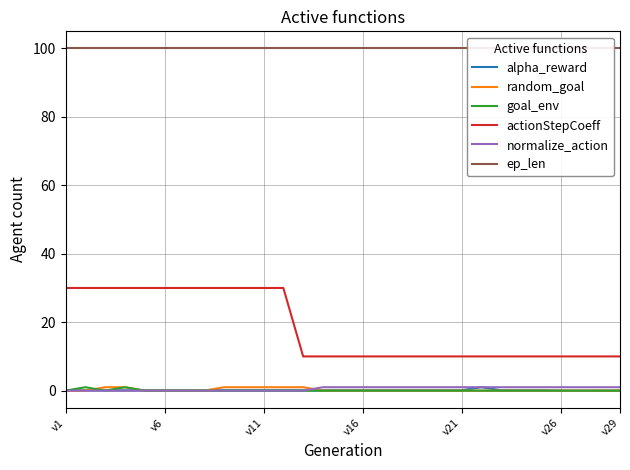

True or false: actionStepCoeff and alpha_reward intersect in this chart.

False